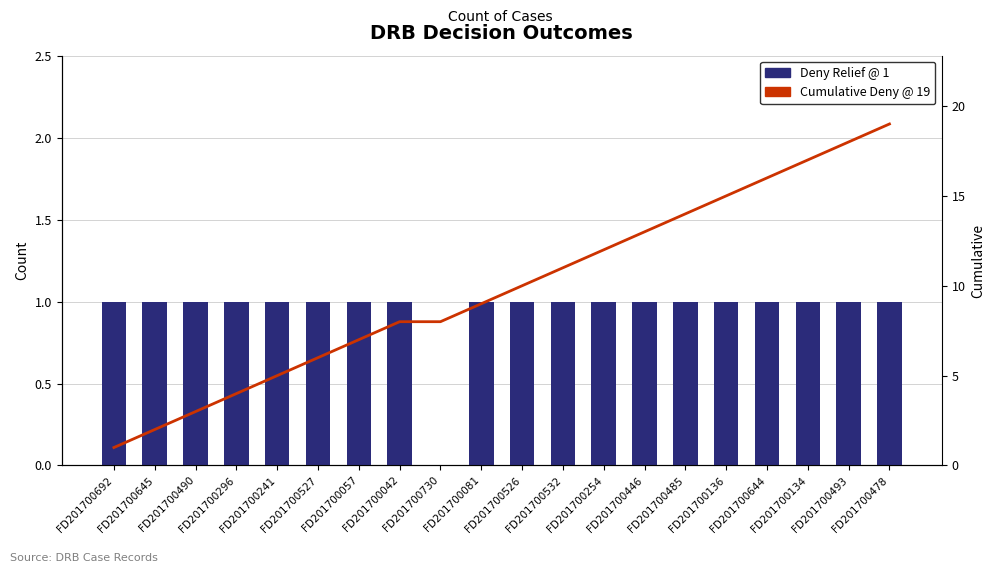

What is the difference between the maximum and minimum values in the Deny Relief series?

1